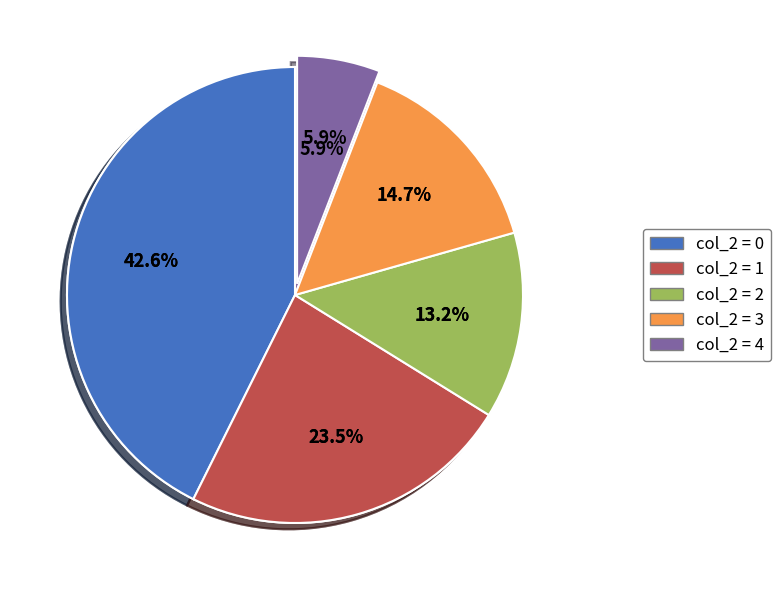

Is the sum of 2 and 0 greater than half?

Yes